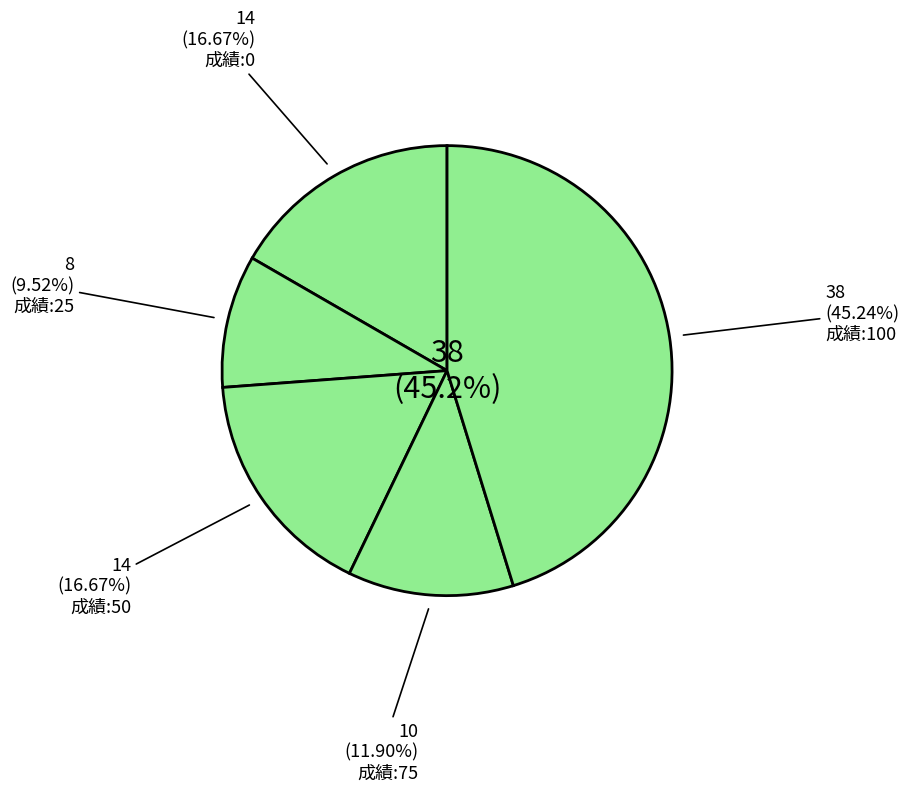

What portion of the pie excludes 100?

54.8%